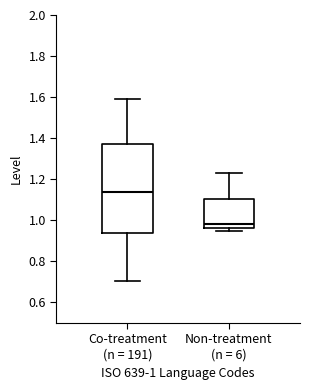

Reading left to right, read every box against the y-axis: the position of its median line, the range the box covers, and the ends of its whiskers. The values are not printed on the chart, so give them approximately, as read against the axis.

Co-treatment (n = 191): median 1.14, box 0.94 to 1.38, whiskers 0.70 to 1.60
Non-treatment (n = 6): median 0.98, box 0.96 to 1.10, whiskers 0.94 to 1.24